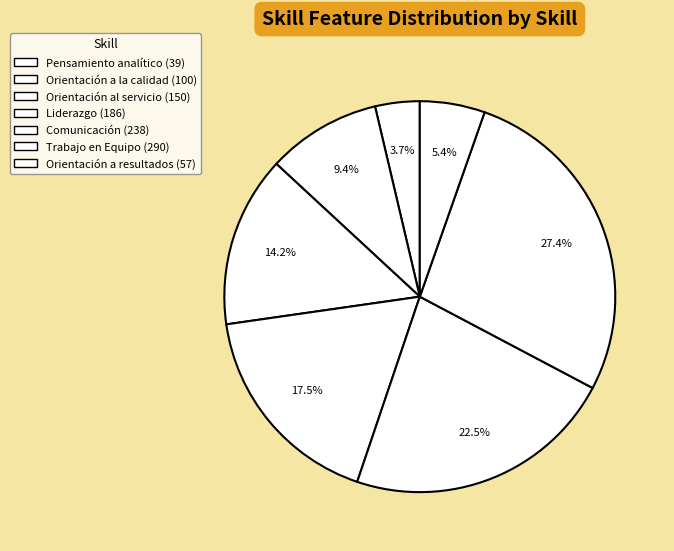

Rank the categories by value from lowest to highest.

Pensamiento analítico, Orientación a resultados, Orientación a la calidad, Orientación al servicio, Liderazgo, Comunicación, Trabajo en Equipo